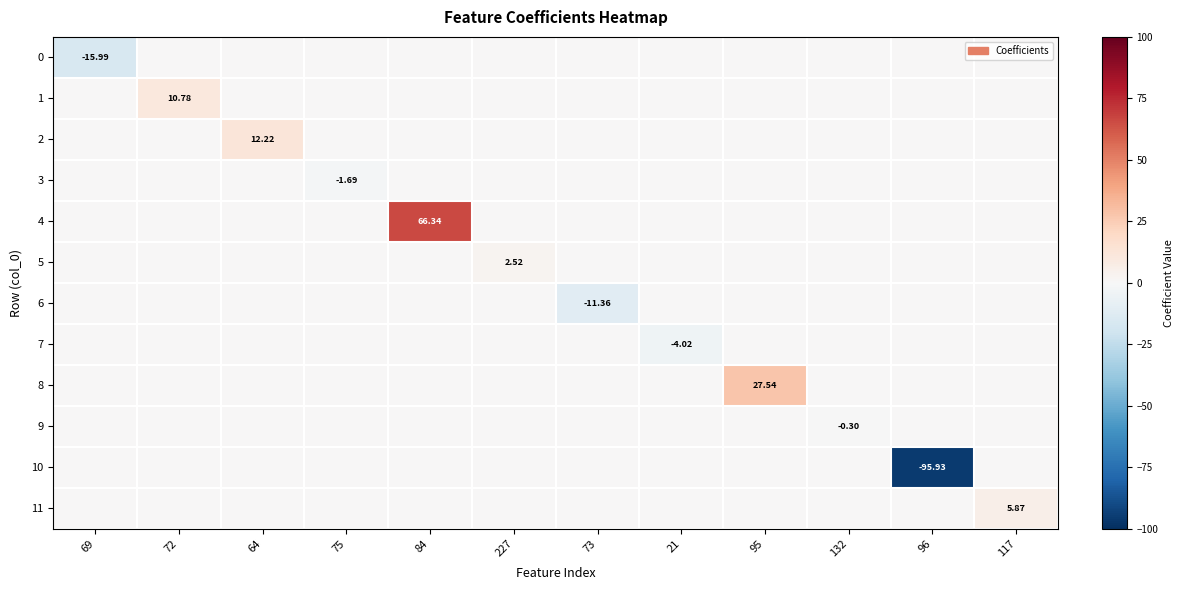

What is the sum of all 6 values?

-11.4